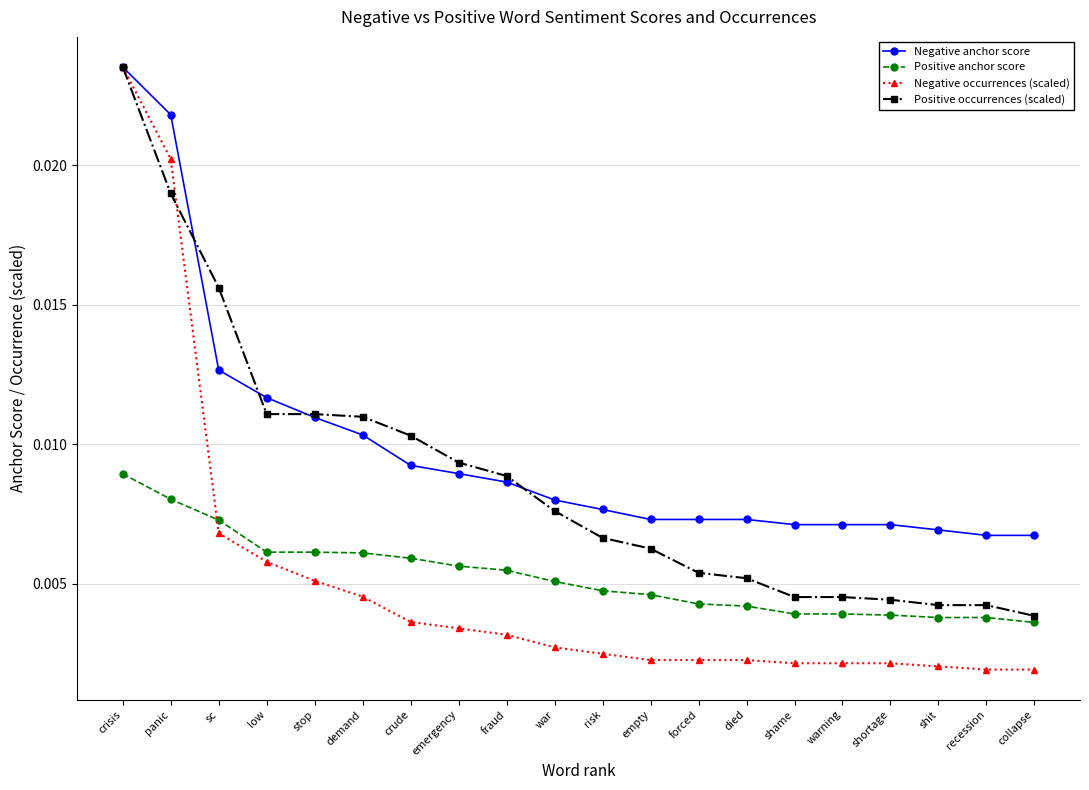

Rank the series at panic from highest to lowest value.

Negative anchor score, Negative occurrences (scaled), Positive occurrences (scaled), Positive anchor score